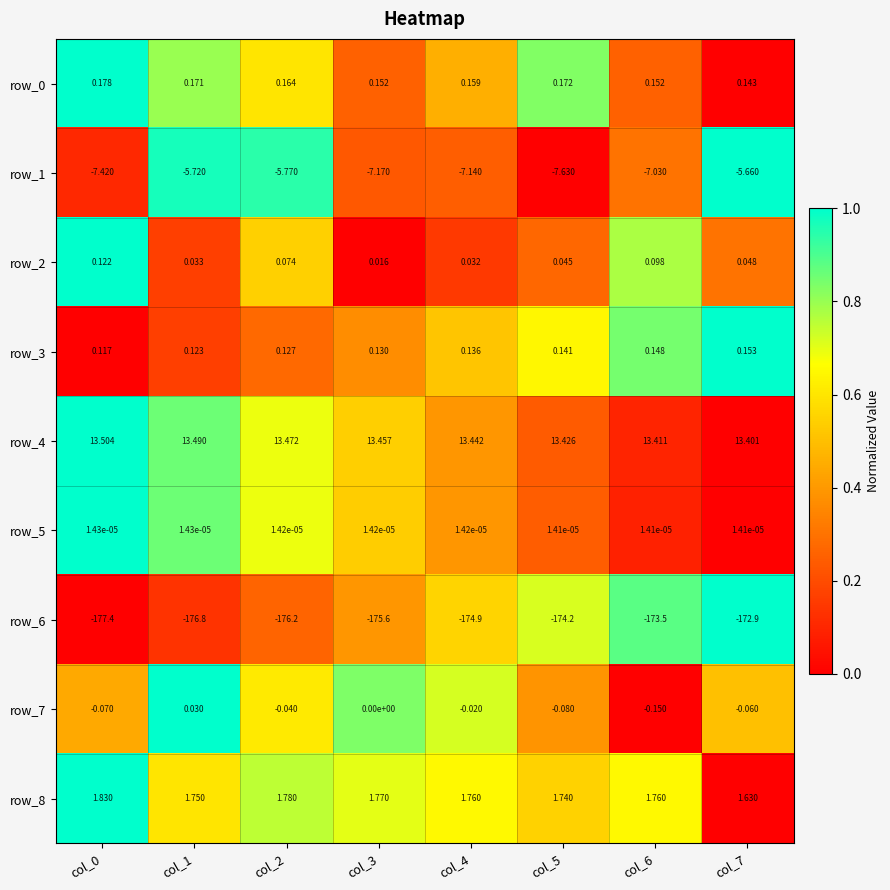

Is the value of row_0 at col_2 greater than the value of row_1 at col_6?

Yes